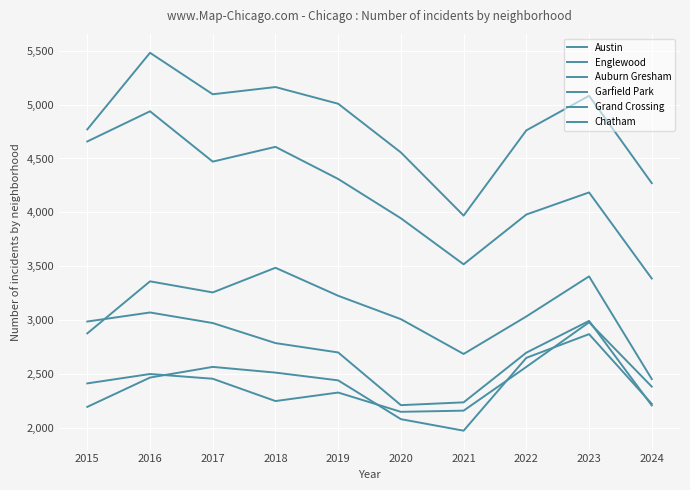

Reading left to right, list all the values displayed in this chart.

Austin: 4770	5481	5096	5163	5008	4556	3970	4761	5082	4271
Englewood: 4658	4938	4471	4608	4310	3945	3518	3980	4185	3386
Auburn Gresham: 2987	3071	2973	2787	2700	2211	2237	2698	2993	2208
Garfield Park: 2877	3360	3257	3486	3226	3009	2686	3034	3406	2453
Grand Crossing: 2413	2500	2456	2249	2328	2149	2160	2566	2980	2383
Chatham: 2195	2467	2566	2513	2441	2081	1974	2650	2870	2223